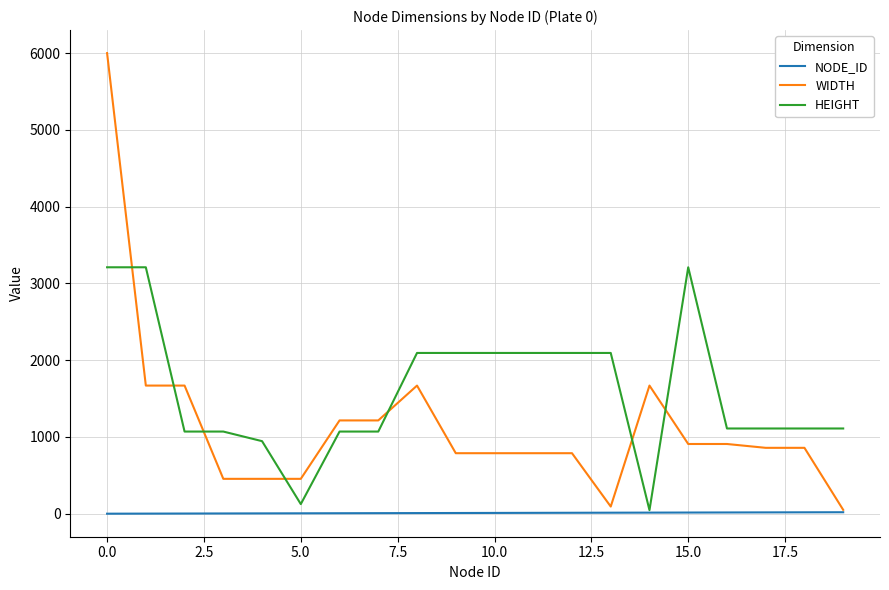

Rank the series by their maximum value, from lowest to highest.

NODE_ID, HEIGHT, WIDTH